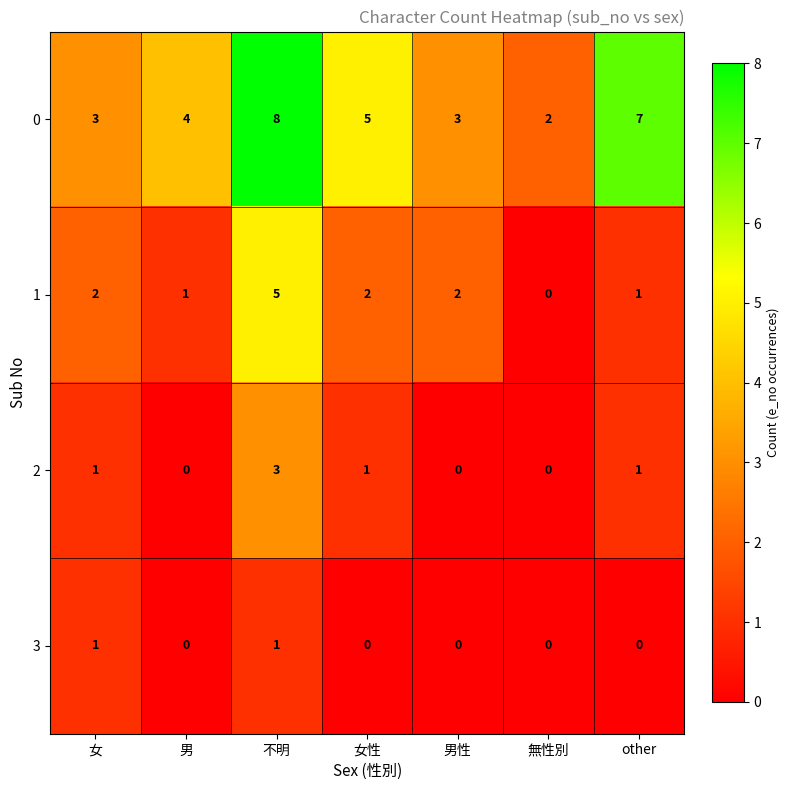

What is the sum of all 2 values?

6